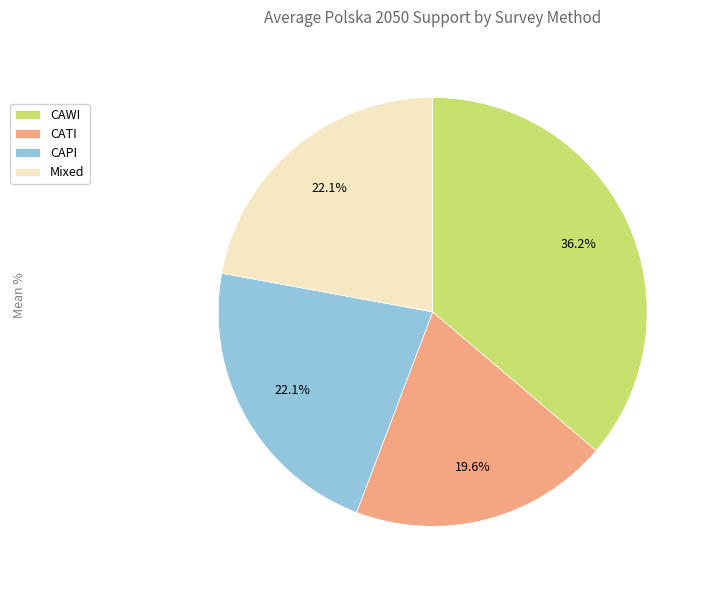

Between CAPI and CAWI, which is larger?

CAWI